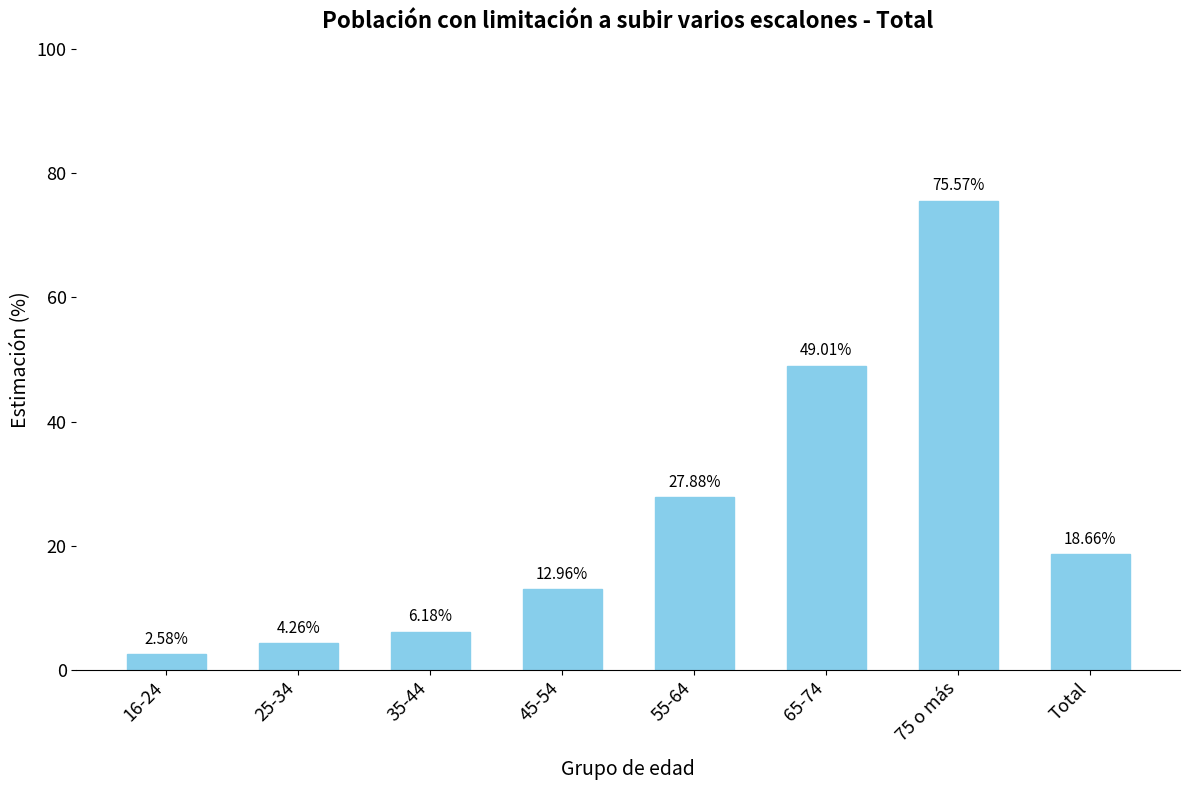

Where is the data nearest to the value 0?

16-24